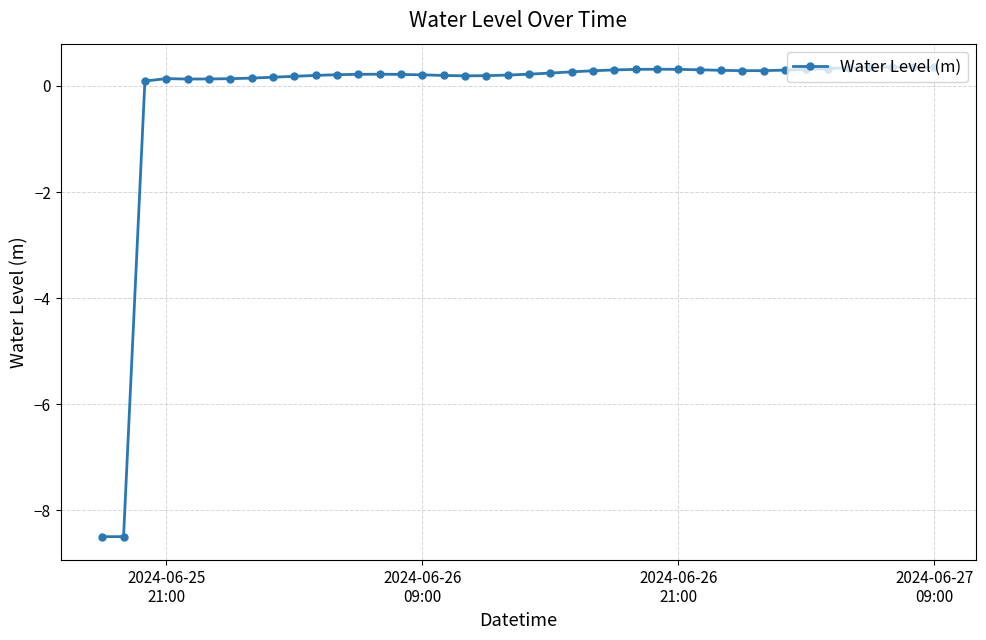

How many values exceed 0?

38